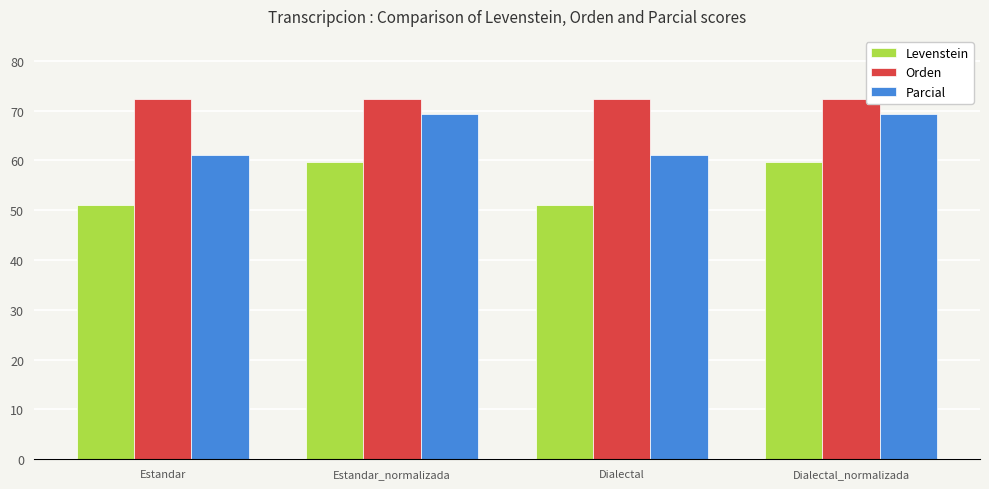

What is the spread (max minus min) of values at Estandar?

21.2